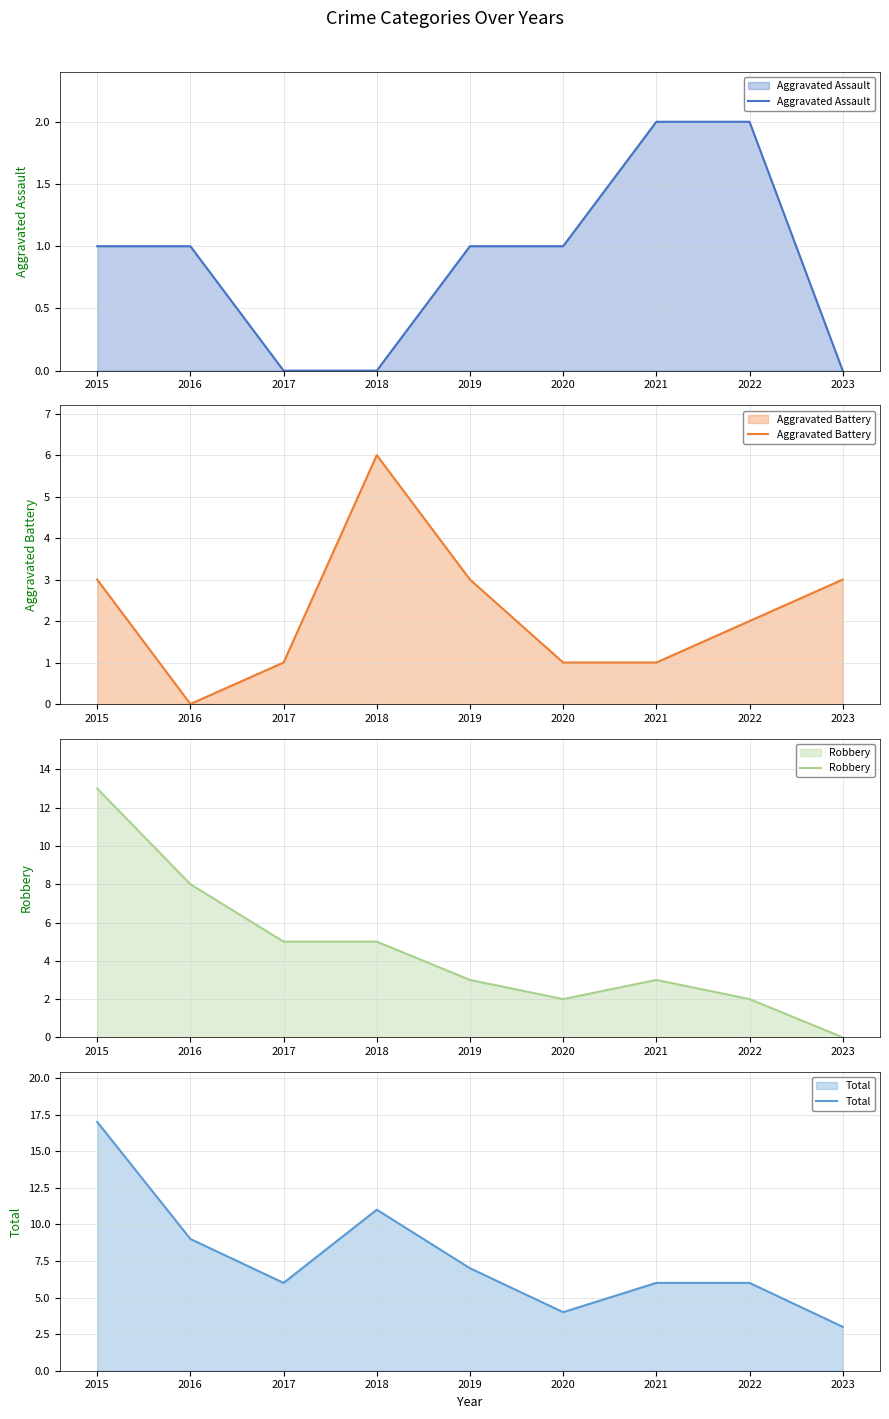

At 2021, list the series in order from largest to smallest.

Total, Robbery, Aggravated Assault, Aggravated Battery